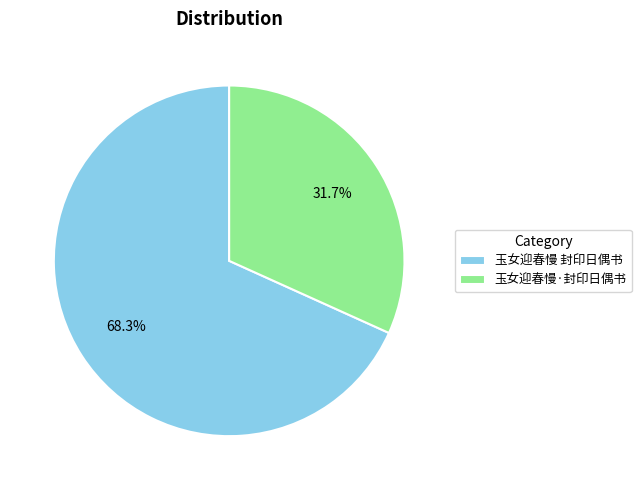

Combined, do 玉女迎春慢·封印日偶书 and 玉女迎春慢 封印日偶书 account for over 50%?

Yes